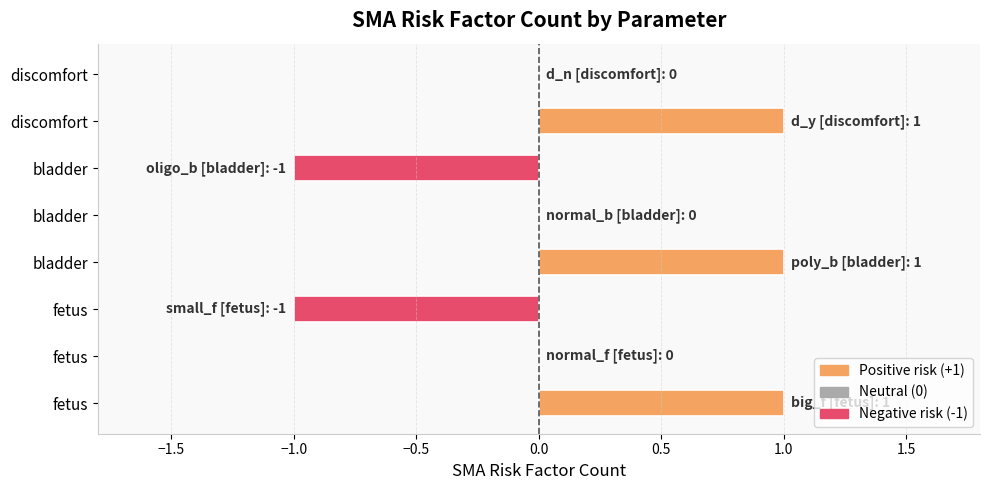

What is the difference between the maximum and minimum values?

2